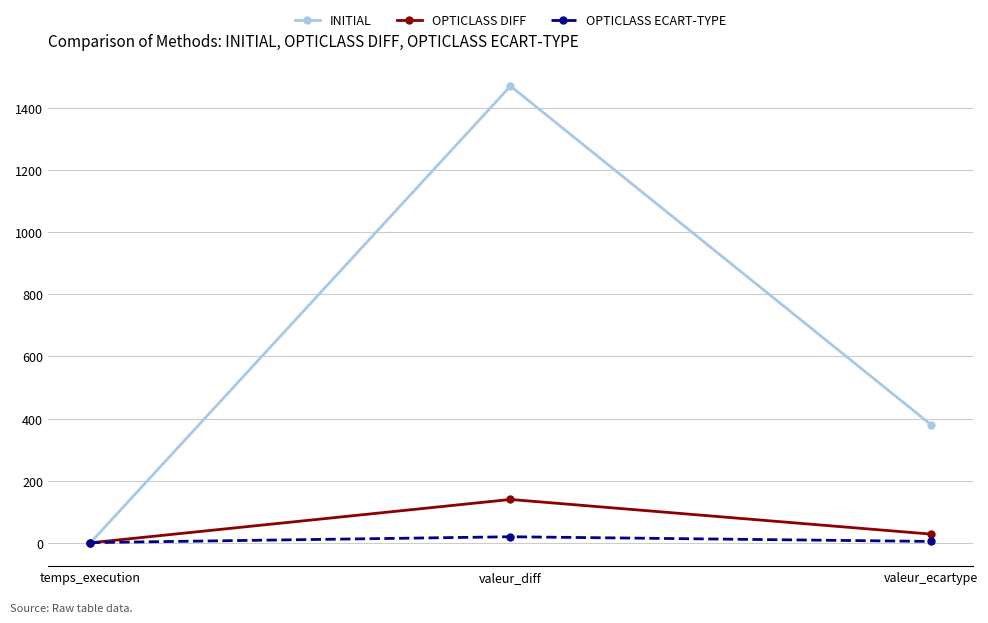

Which category has the highest value across all series?

valeur_diff